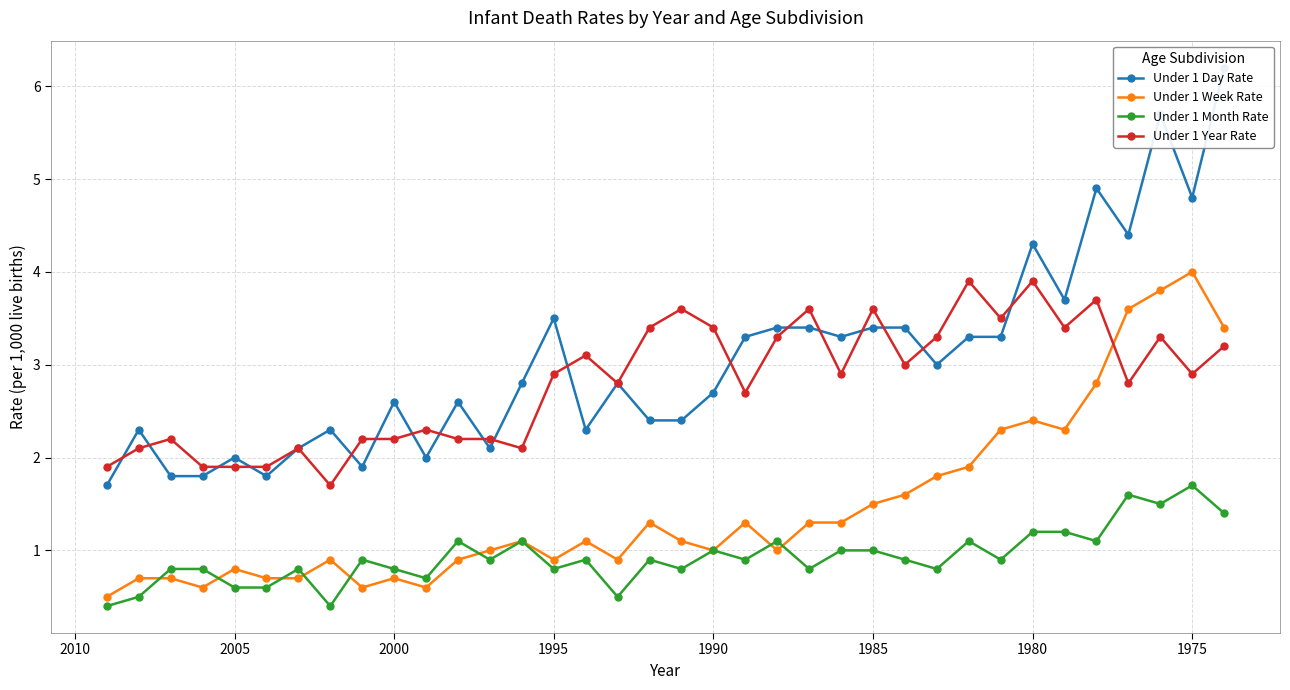

True or false: Under 1 Year Rate and Under 1 Week Rate cross at least once.

True